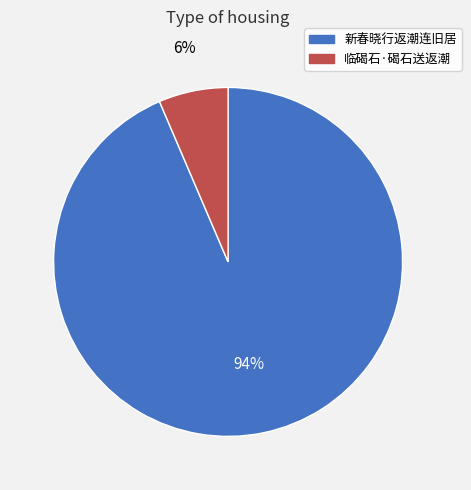

How many slices are in this pie chart?

2